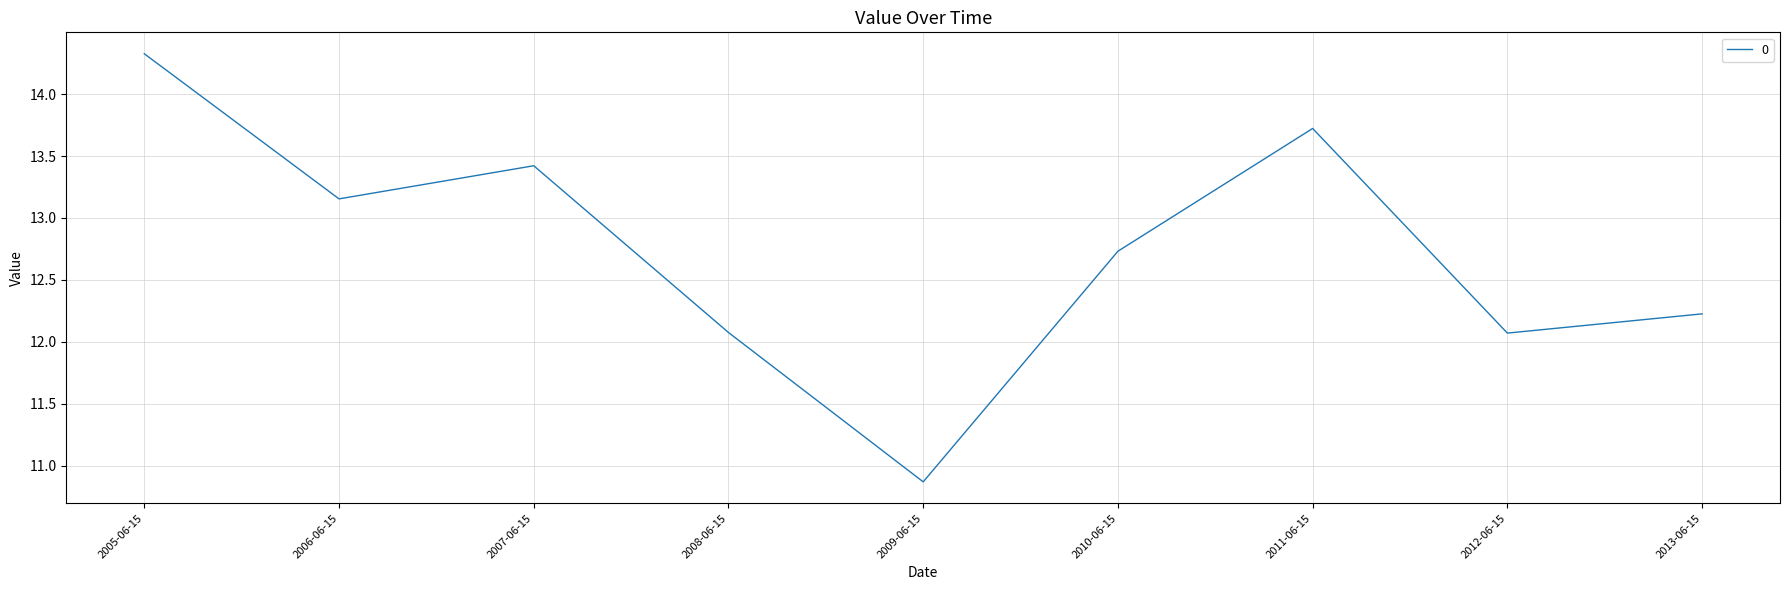

How many categories are shown in the chart?

9